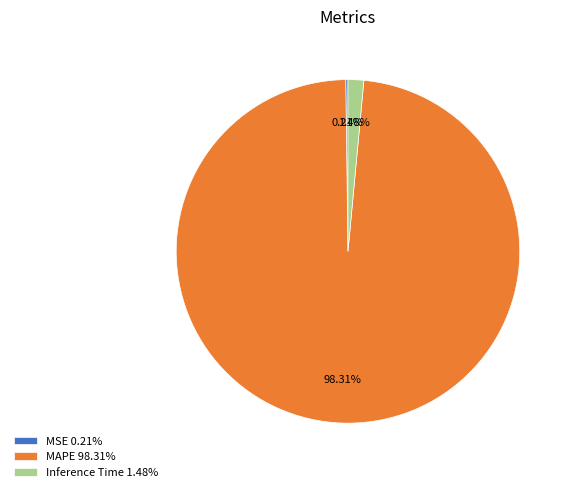

Does MAPE account for over 50% of the chart?

Yes